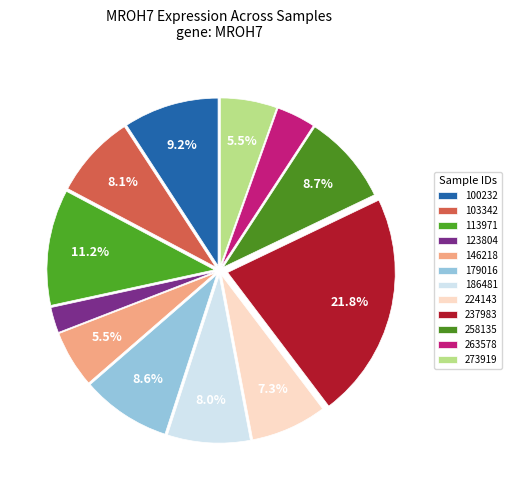

What is the change in value from 113971 to 263578?

-45.6